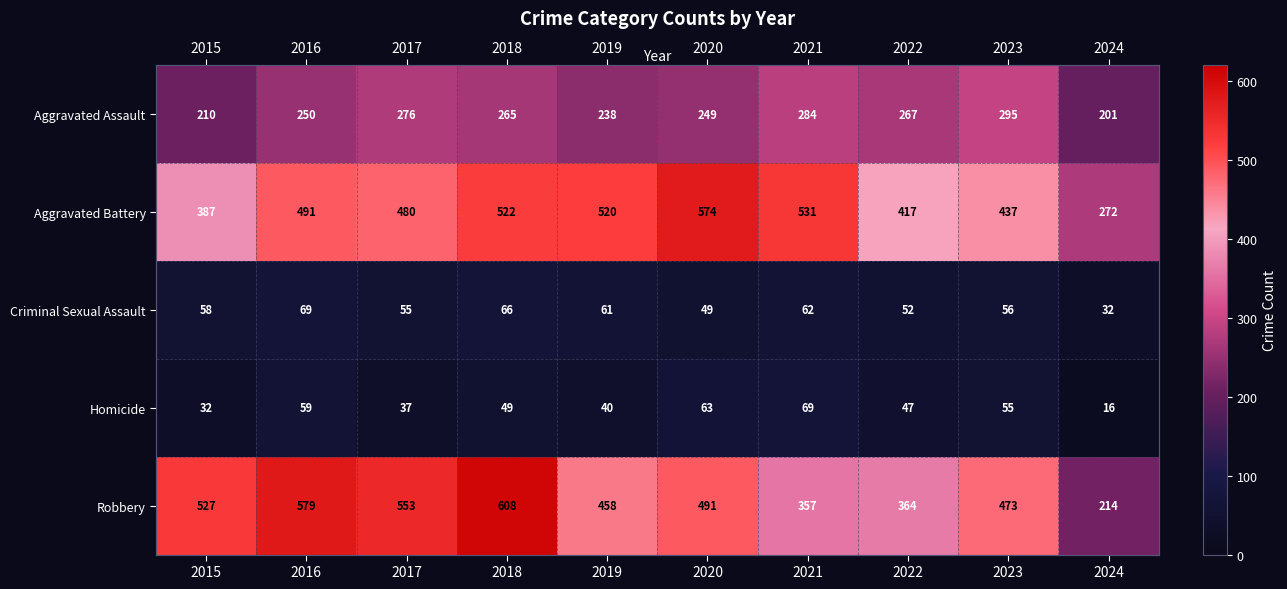

What is the difference between the highest and lowest values at 2018?

559